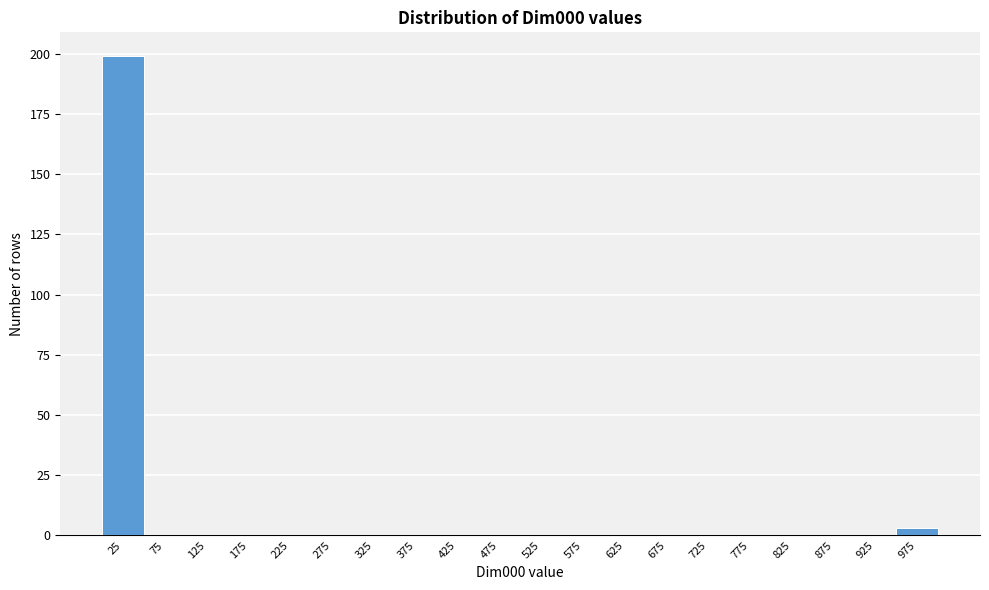

Which range on the x-axis has the tallest bar?

0 to 50